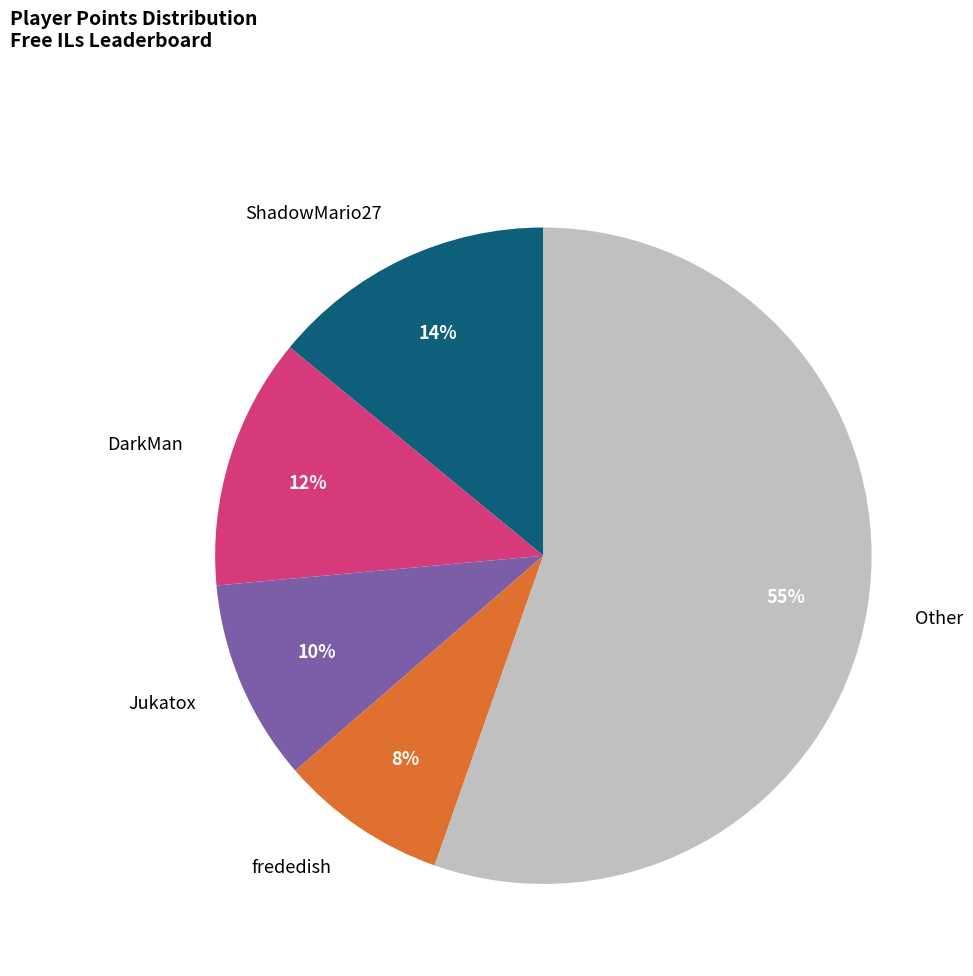

Does any single category account for the majority?

Yes